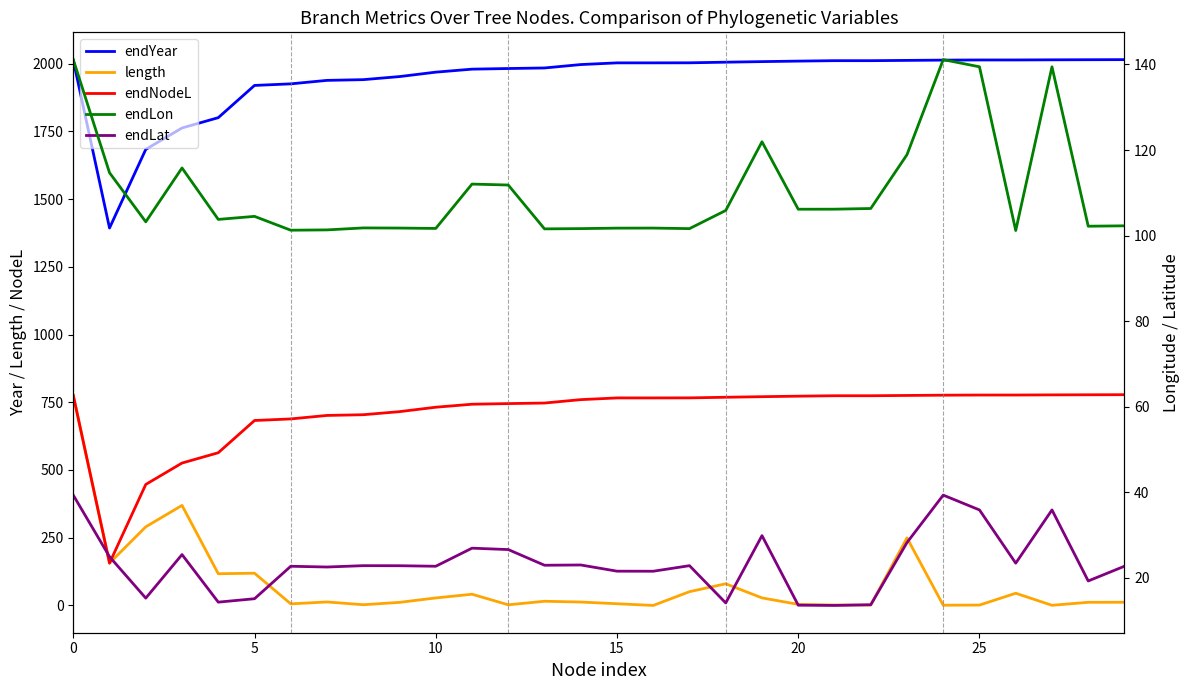

The endNodeL series shows 1058.4 at 13. True or false?

False